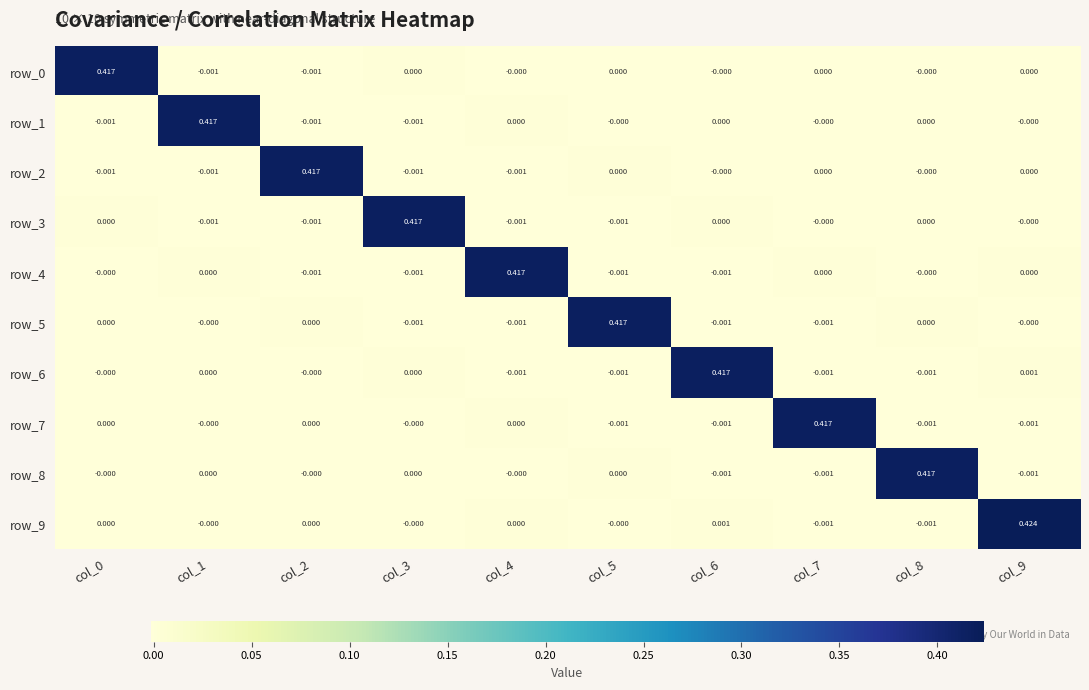

At which label does row_6 first exceed 0?

col_1